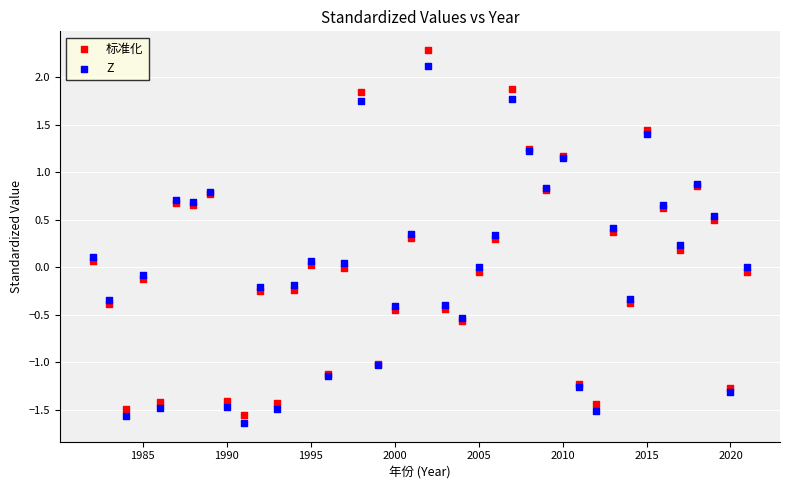

Which series contains the lowest Y value?

Z